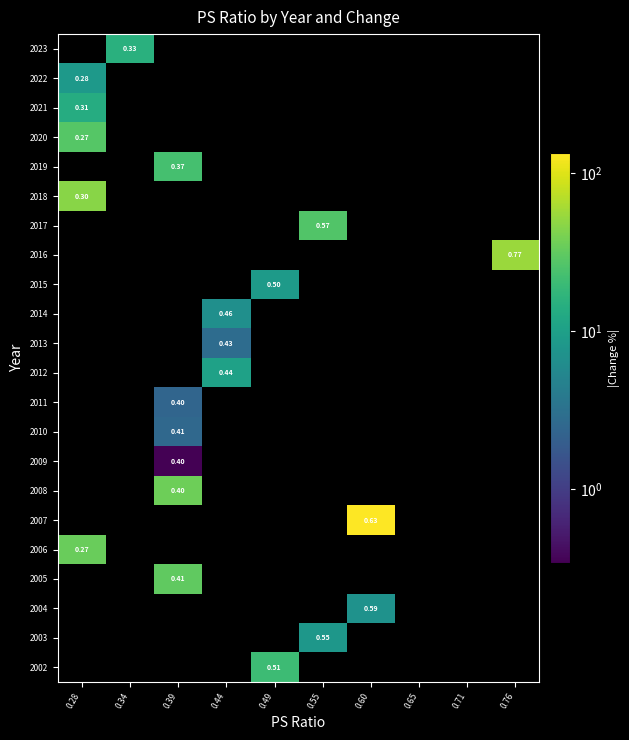

How many values in the 2020 series exceed 0?

1